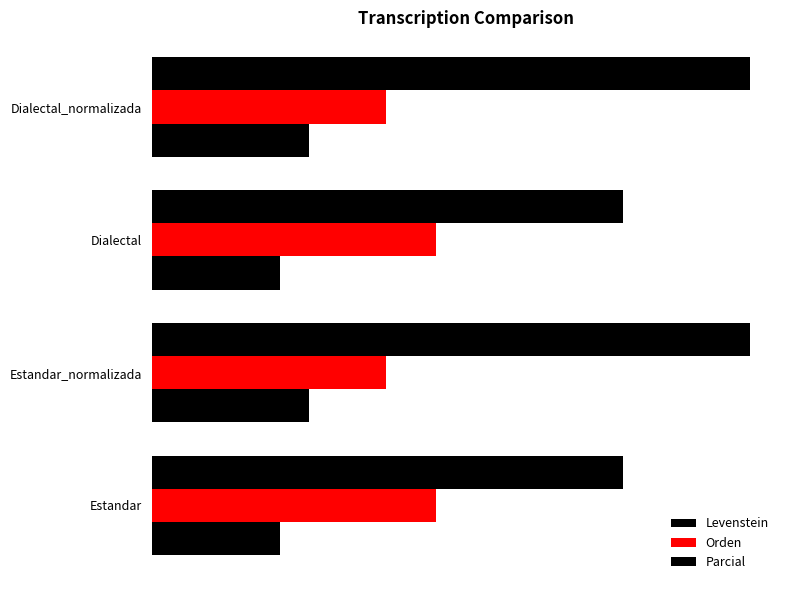

What is the greatest value displayed?

48.0